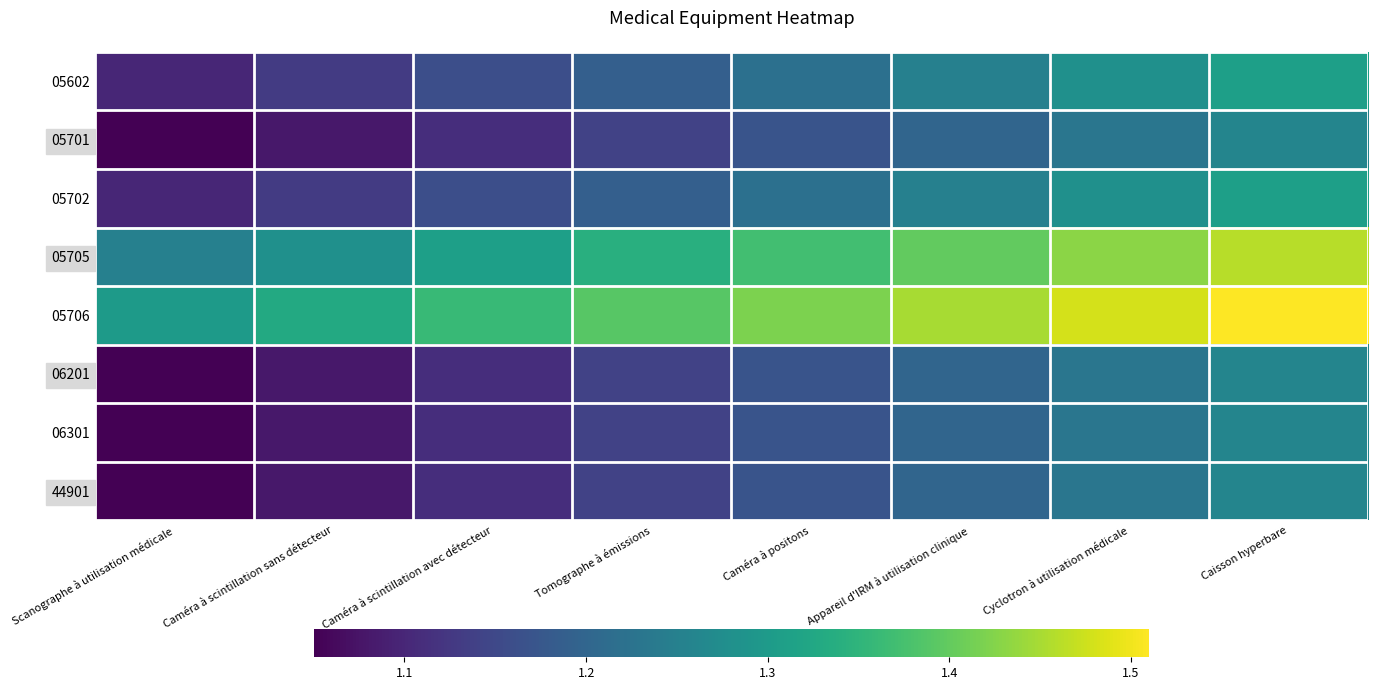

Rank the series by their maximum value, from highest to lowest.

05706, 05705, 05602, 05702, 05701, 06201, 06301, 44901